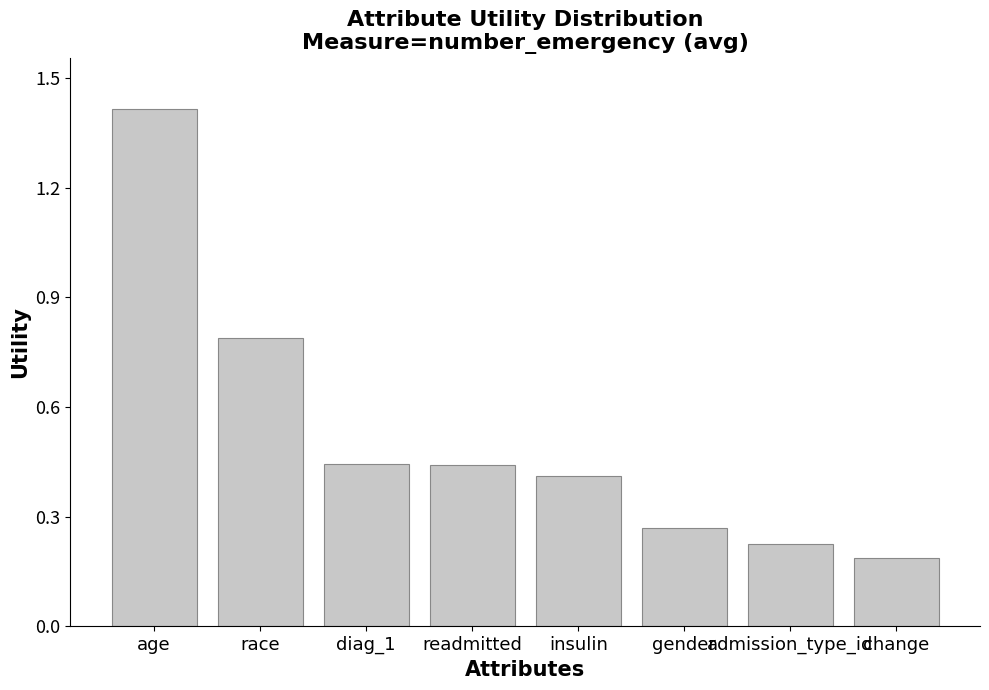

What is the value of the 2nd bar from the left?

0.8